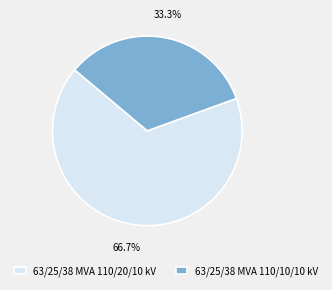

What percentage do 63/25/38 MVA 110/10/10 kV and 63/25/38 MVA 110/20/10 kV together represent?

100.0%